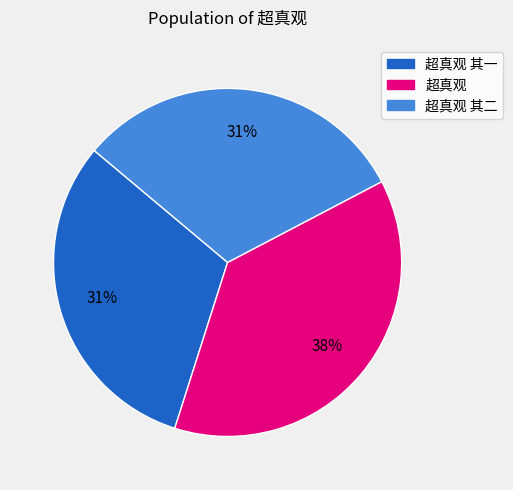

To the nearest percent, what is the average slice percentage?

33%